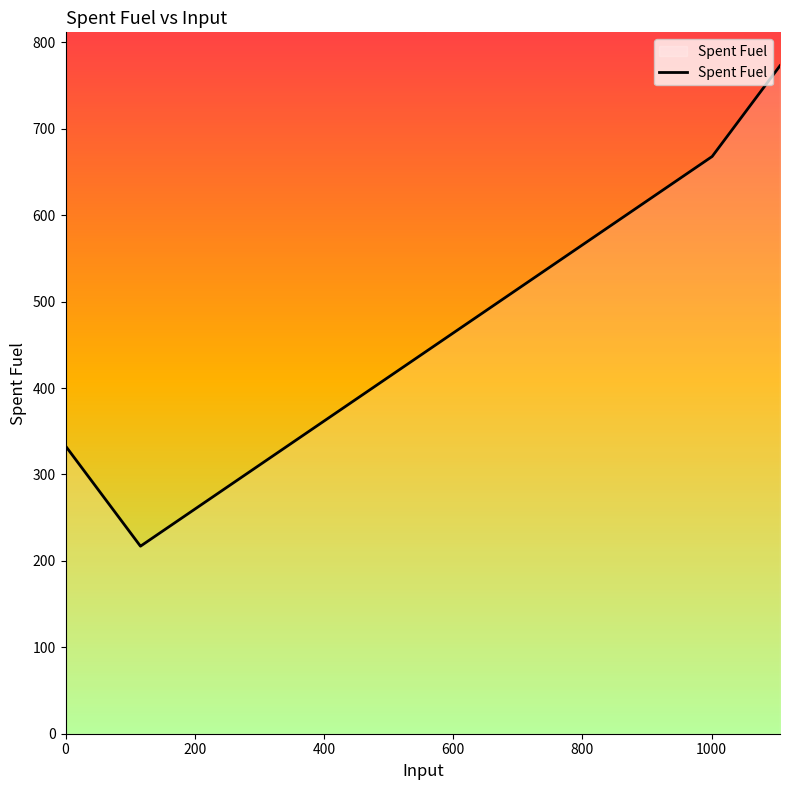

What is the label of the 35th point from the right?

1000